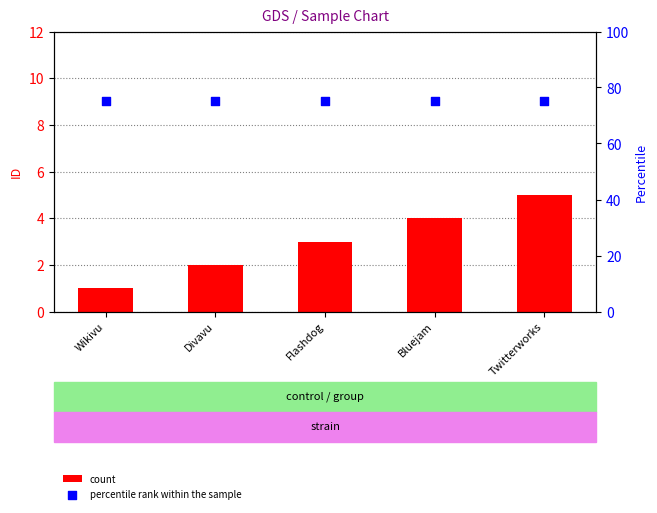

Which series contains the lowest Y value?

count